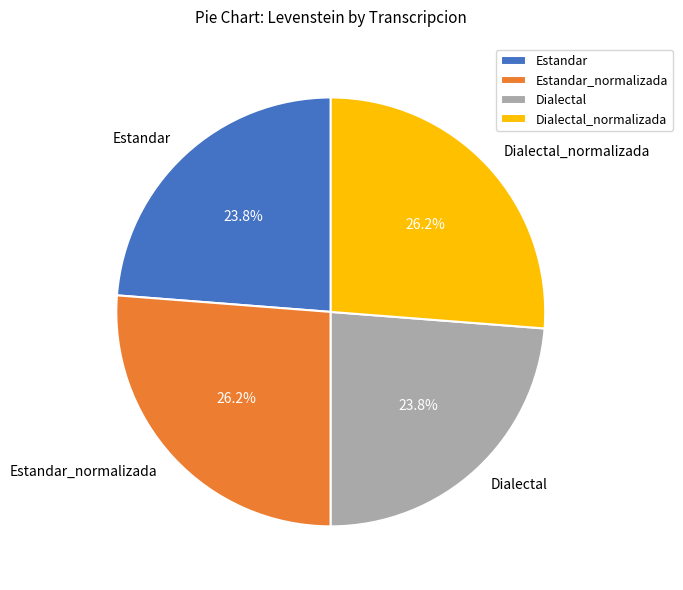

What is the total percentage of Estandar_normalizada and Dialectal?

50.0%